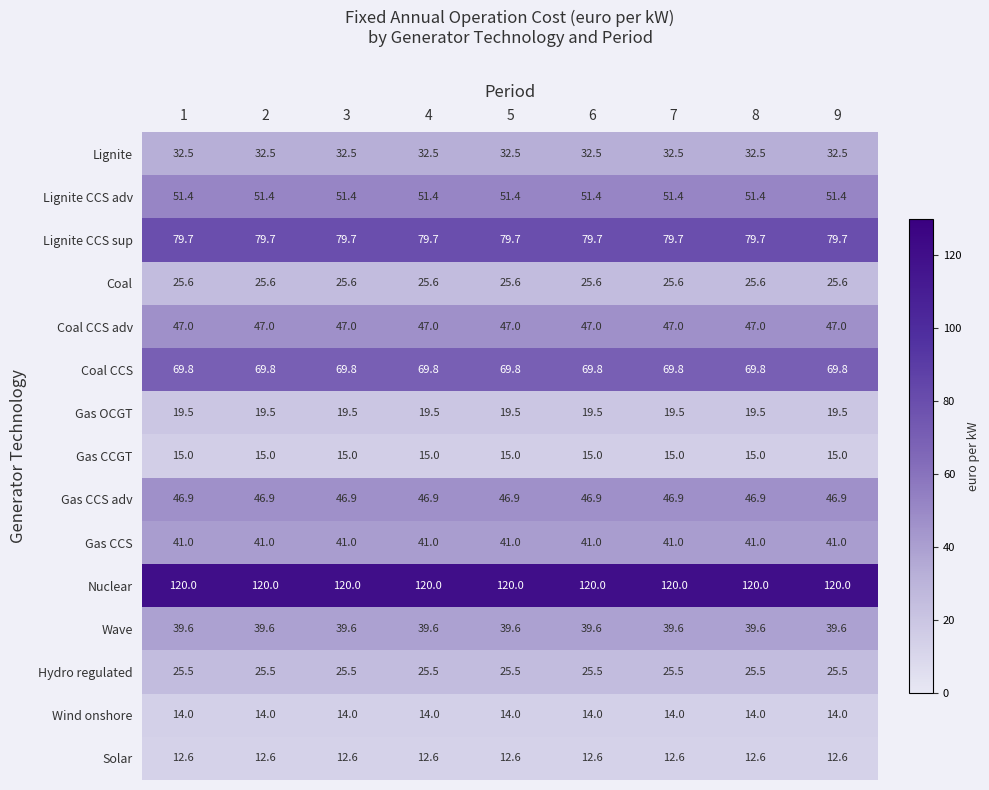

The value of Lignite at 2 is 12.2. True or false?

False